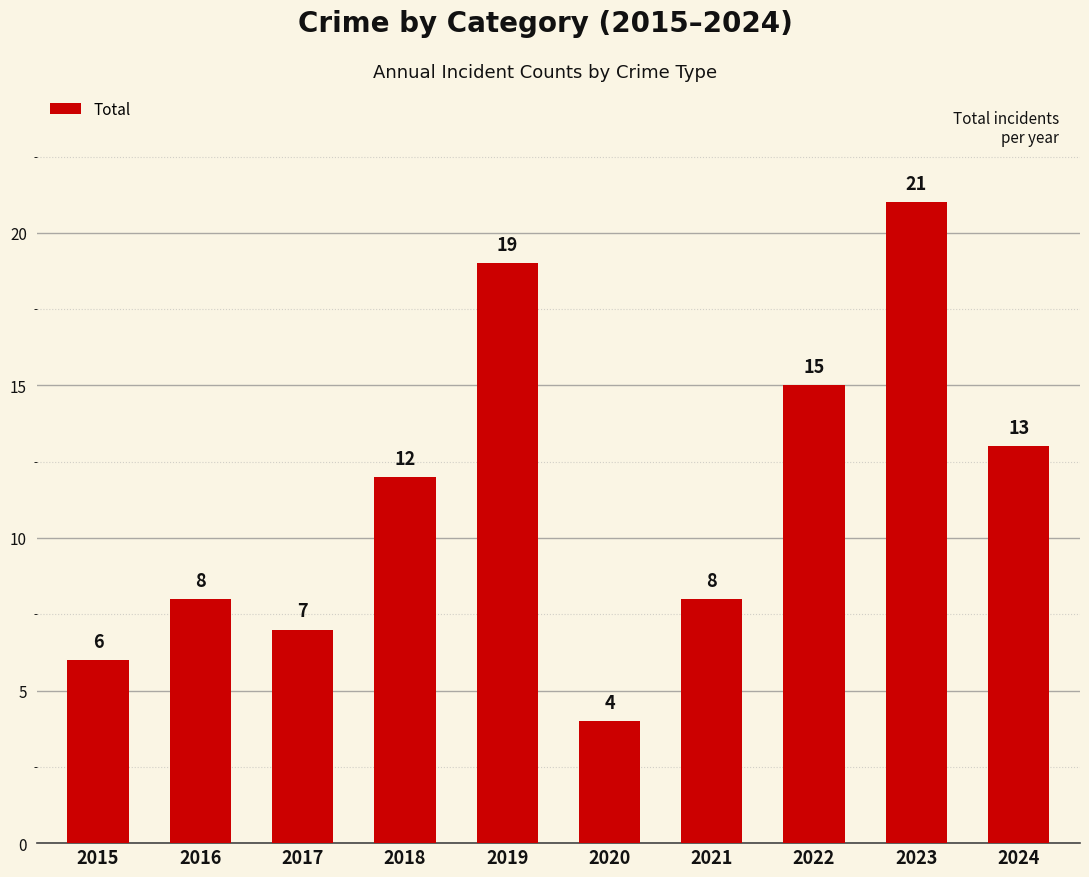

Between 2018 and 2017, which is larger?

2018